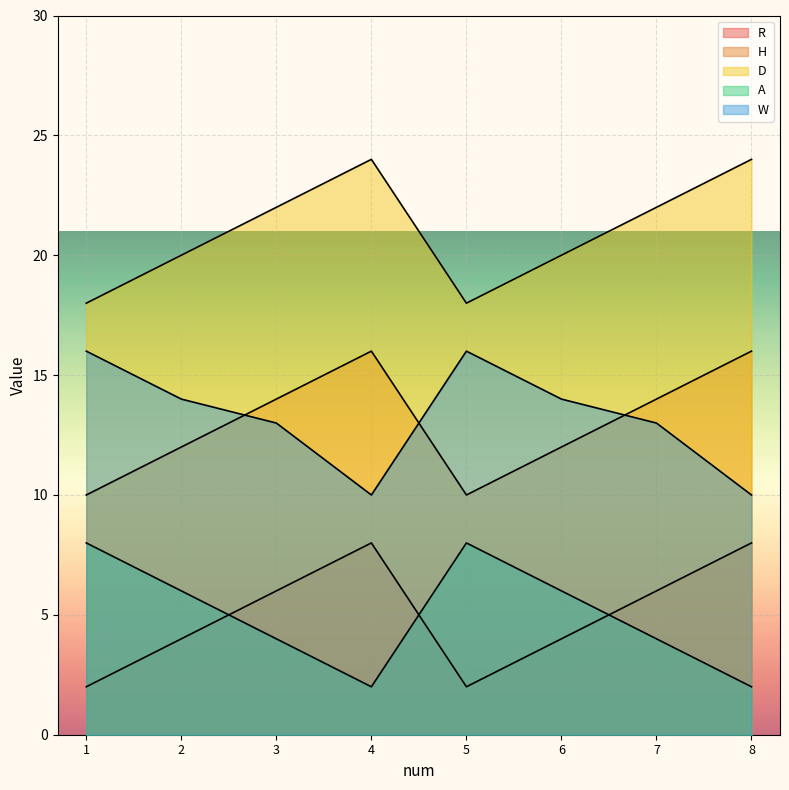

What is the sum of the A values at 2 and 7?

10